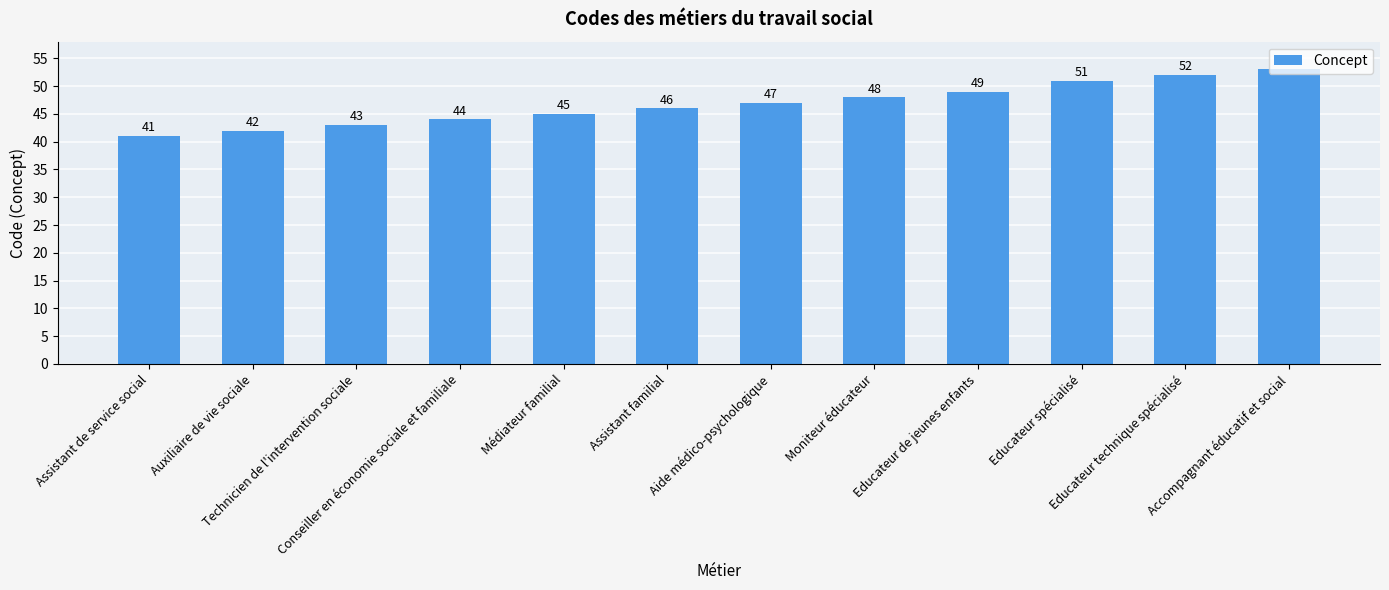

Reading left to right, list all the values displayed in this chart.

Assistant de service social=41	Auxiliaire de vie sociale=42	Technicien de l'intervention sociale=43	Conseiller en économie sociale et familiale=44	Médiateur familial=45	Assistant familial=46	Aide médico-psychologique=47	Moniteur éducateur=48	Educateur de jeunes enfants=49	Educateur spécialisé=51	Educateur technique spécialisé=52	Accompagnant éducatif et social=53